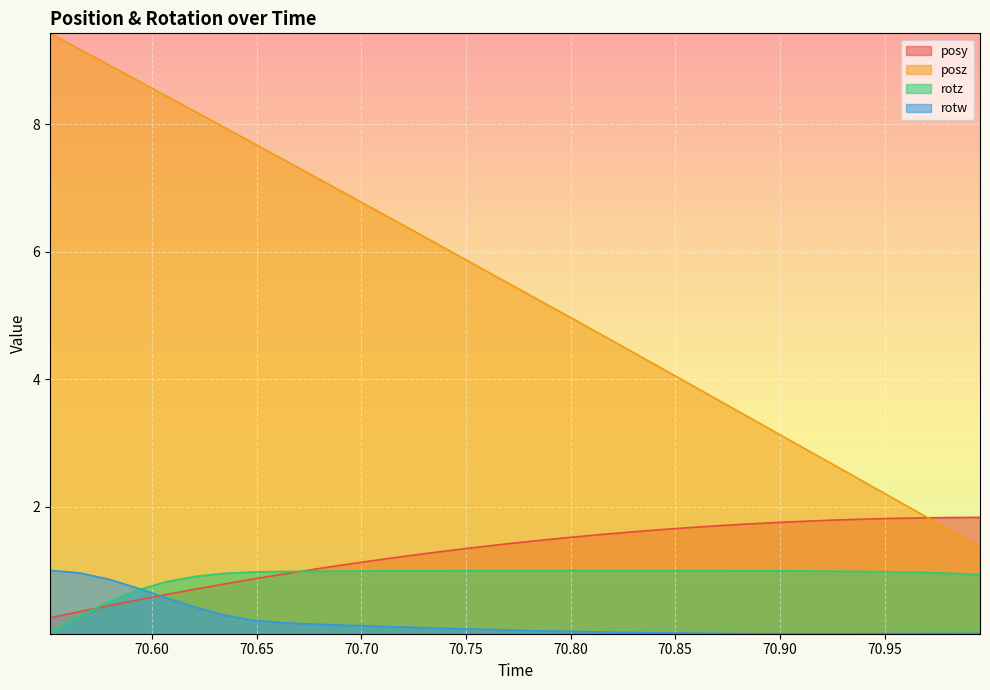

Count the number of categories in the chart.

33